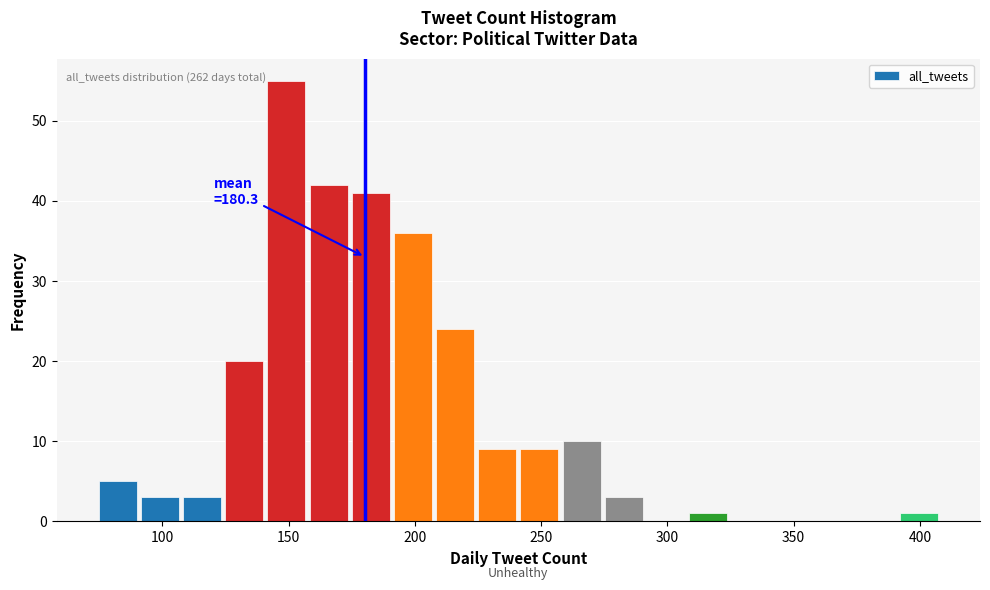

Around what value on the x-axis is the tallest bar? Give the approximate position of its centre, as read against the axis.

150